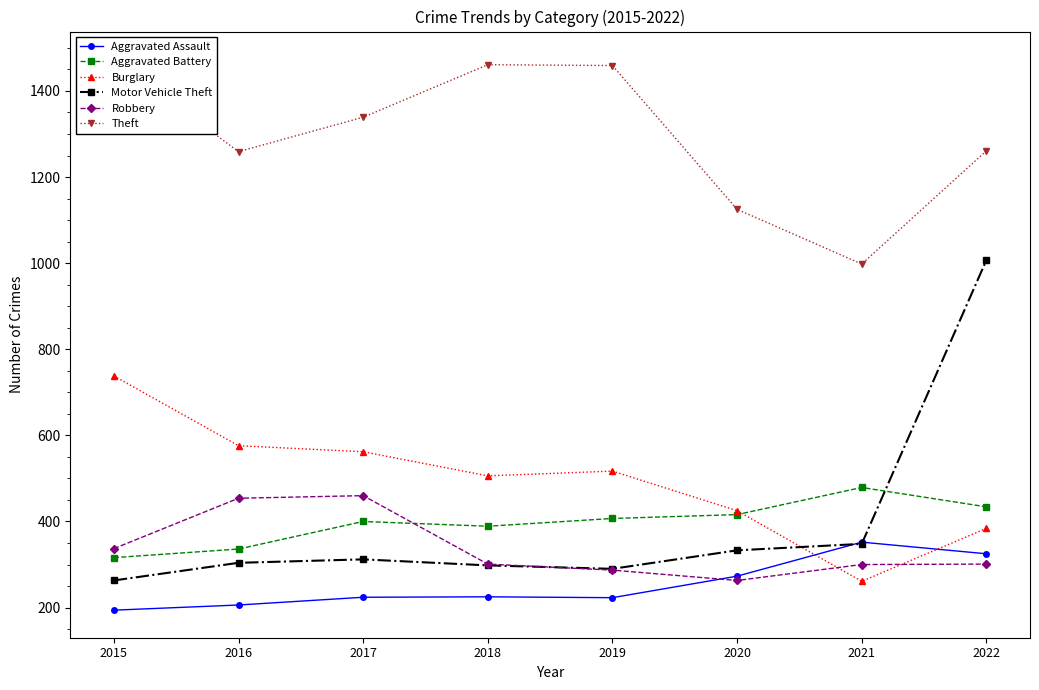

What is the difference between the maximum and second lowest values in the Motor Vehicle Theft series?

717